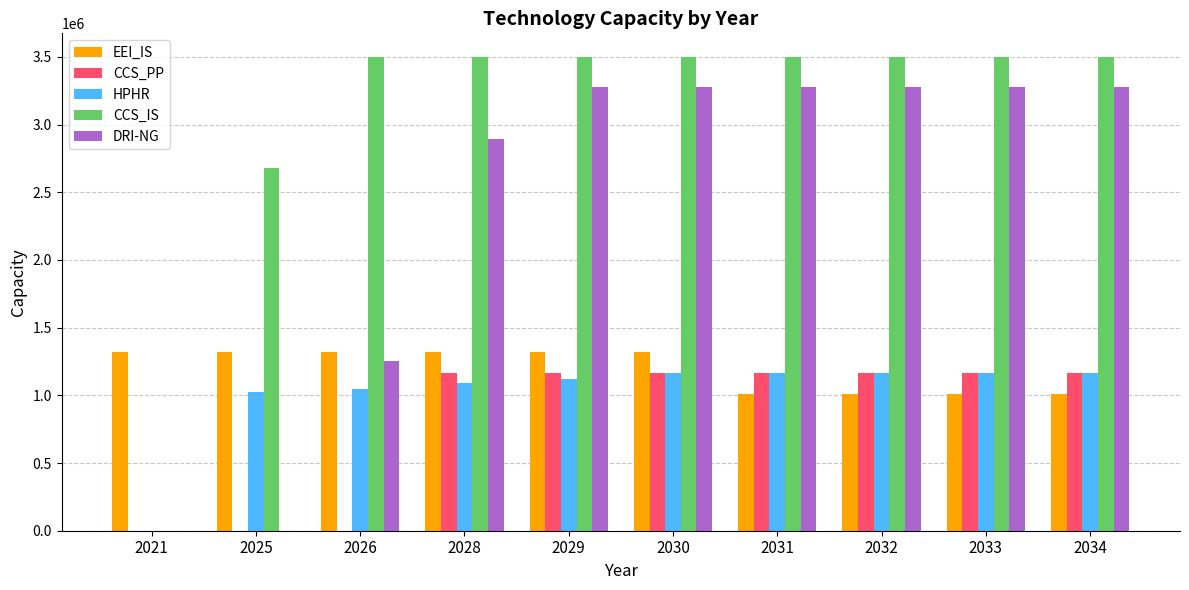

How many values in the CCS_PP series exceed 1163579?

7